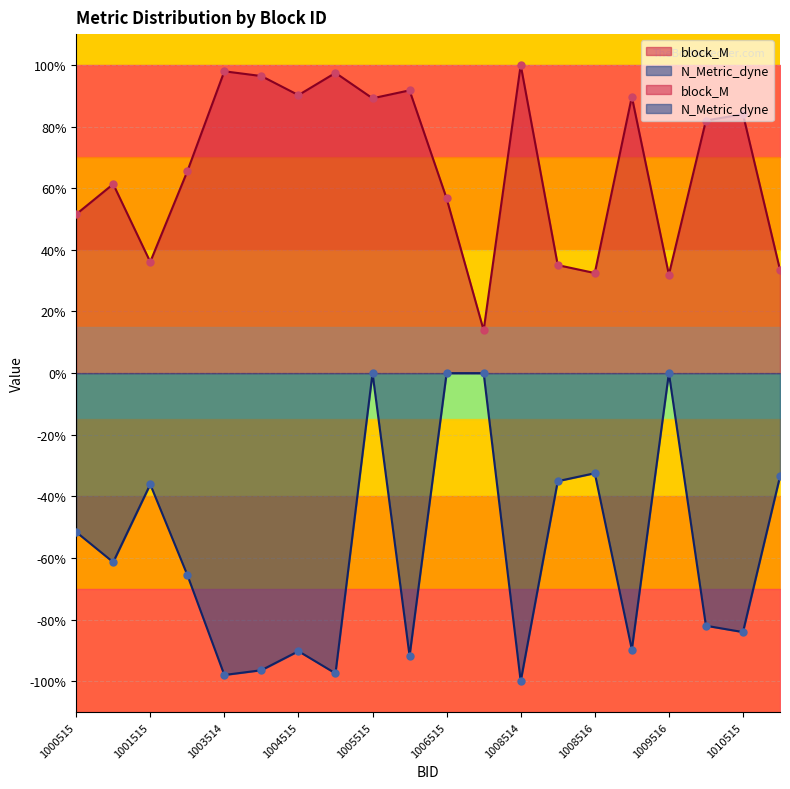

Which series has the widest spread of Y values?

N_Metric_dyne